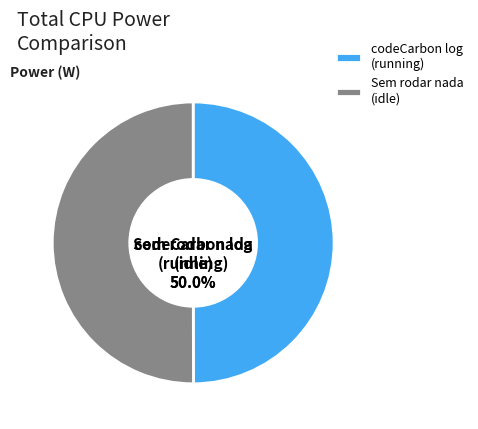

Is the sum of Sem rodar nada (idle) and codeCarbon log (running) greater than half?

Yes